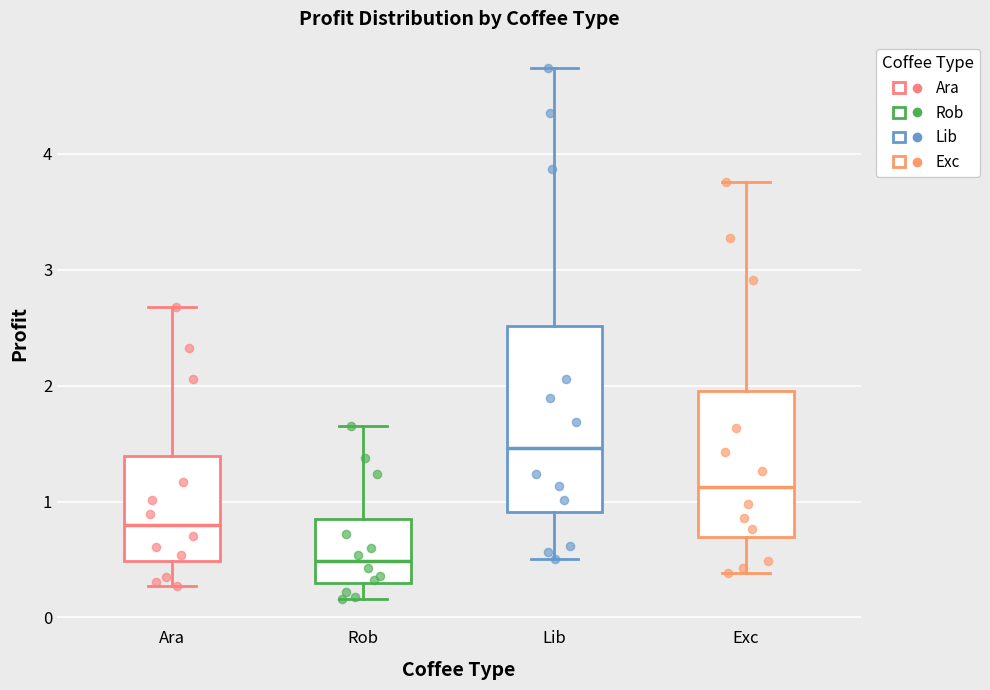

Reading left to right, read every box against the y-axis: the position of its median line, the range the box covers, and the ends of its whiskers. The values are not printed on the chart, so give them approximately, as read against the axis.

Ara: median 0.8, box 0.5 to 1.4, whiskers 0.3 to 2.7
Rob: median 0.5, box 0.3 to 0.8, whiskers 0.2 to 1.6
Lib: median 1.5, box 0.9 to 2.5, whiskers 0.5 to 4.7
Exc: median 1.1, box 0.7 to 2.0, whiskers 0.4 to 3.8